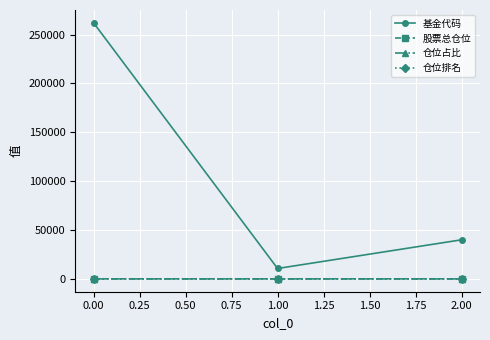

Which series changed the most between 0.00 and 1.00?

基金代码